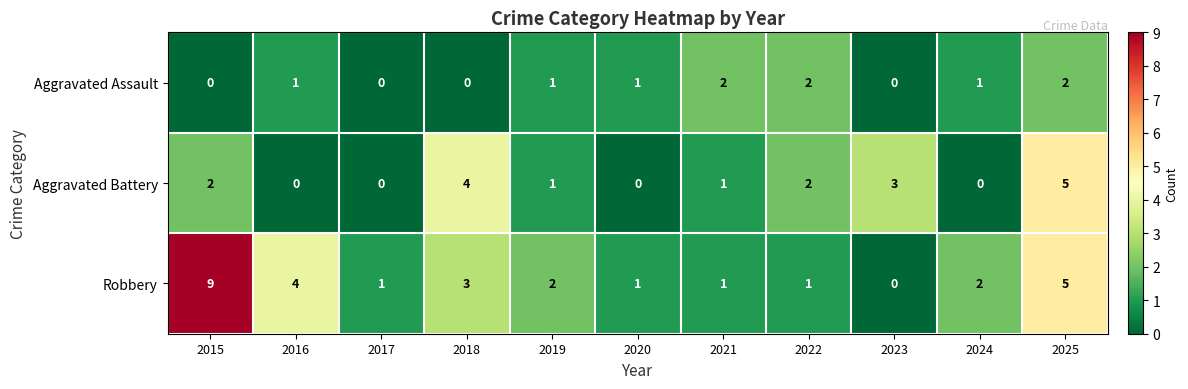

Which series has the widest spread of values?

Robbery